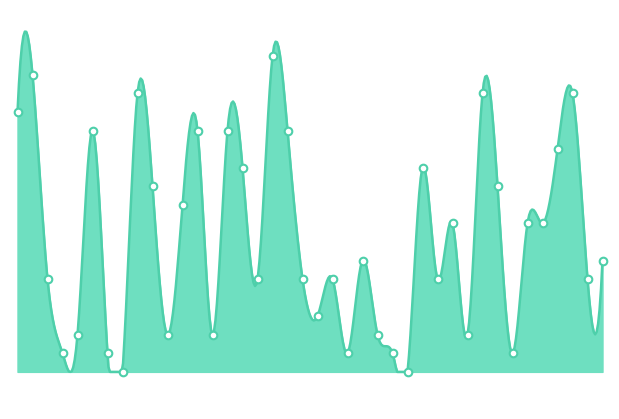

Between 20 and 9, which is larger?

9